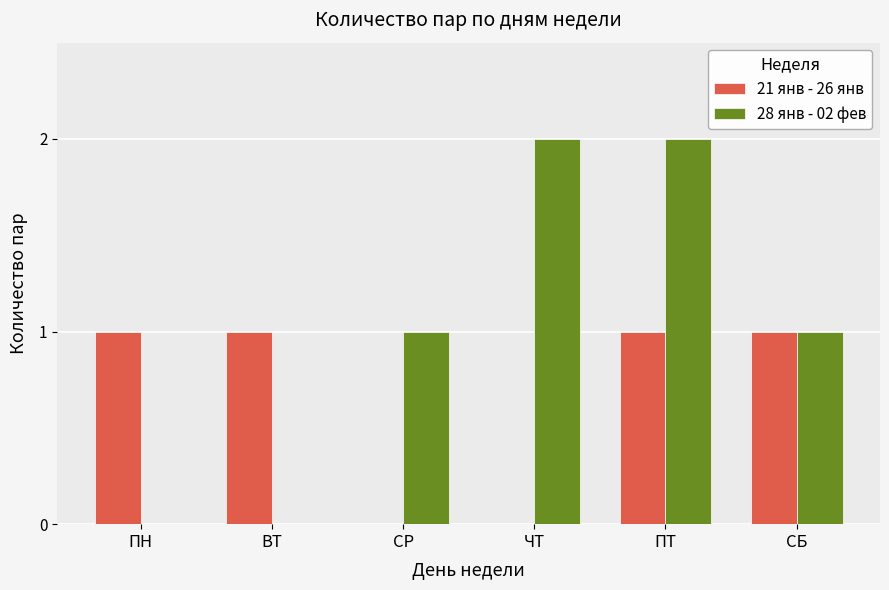

At which category is the sum across all series the highest?

ПТ